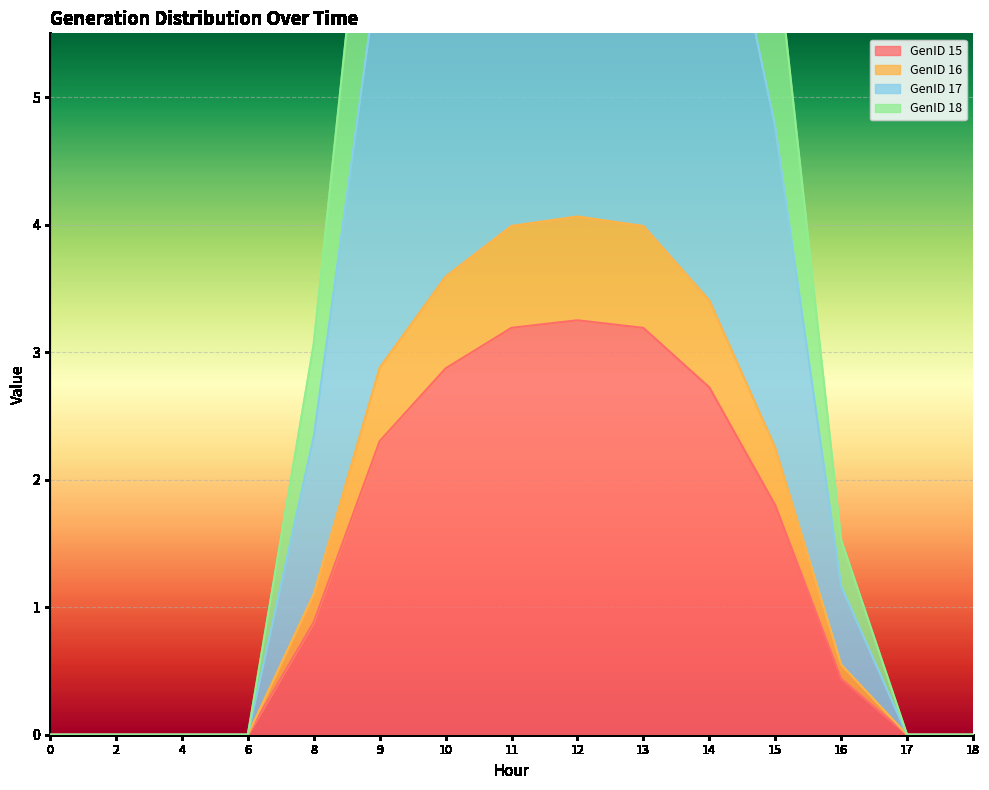

True or false: GenID 15 has a value of 4.0 at 10.

False